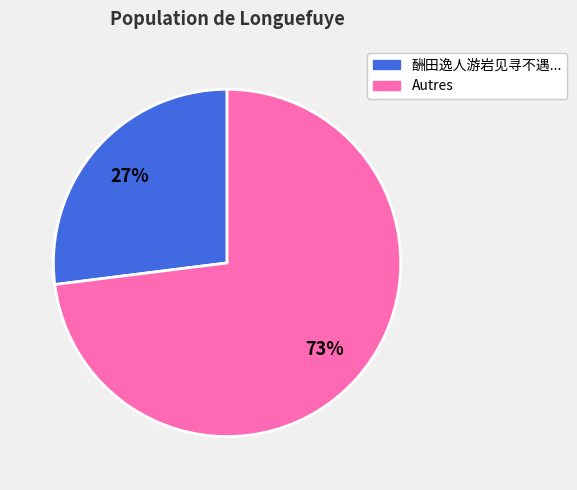

Is there a majority slice in this chart?

Yes